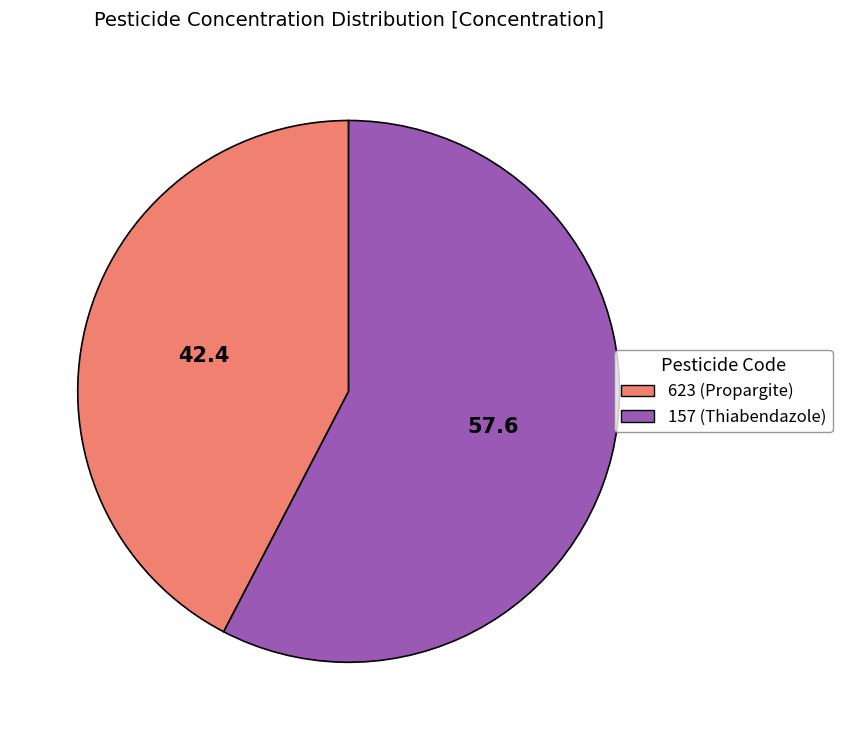

Is it true that 623 (Propargite) is 52% of the pie?

False